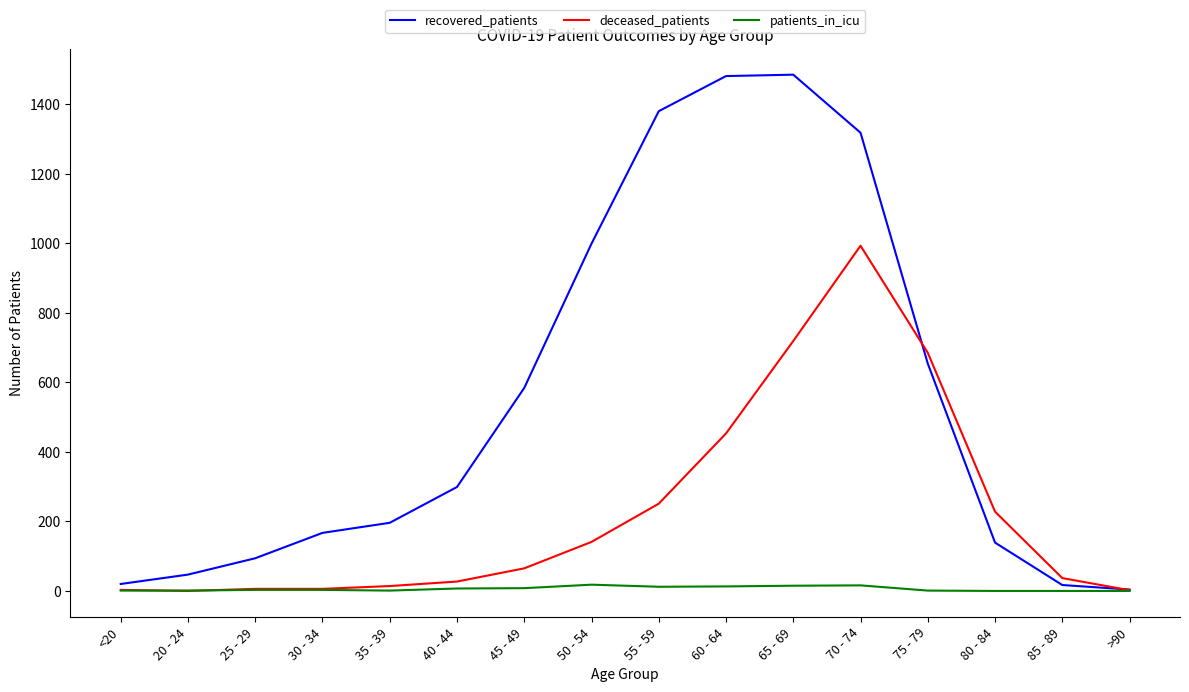

The value of deceased_patients at 85 - 89 is 37. True or false?

True